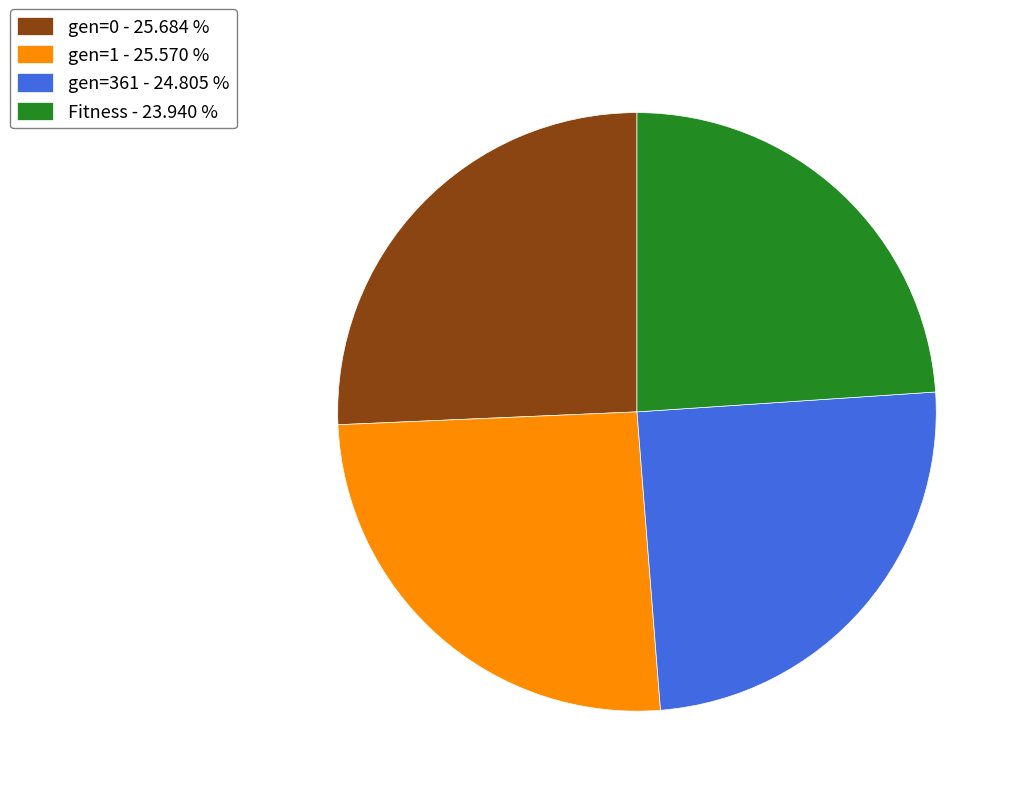

What is the smallest slice in the pie chart?

Fitness